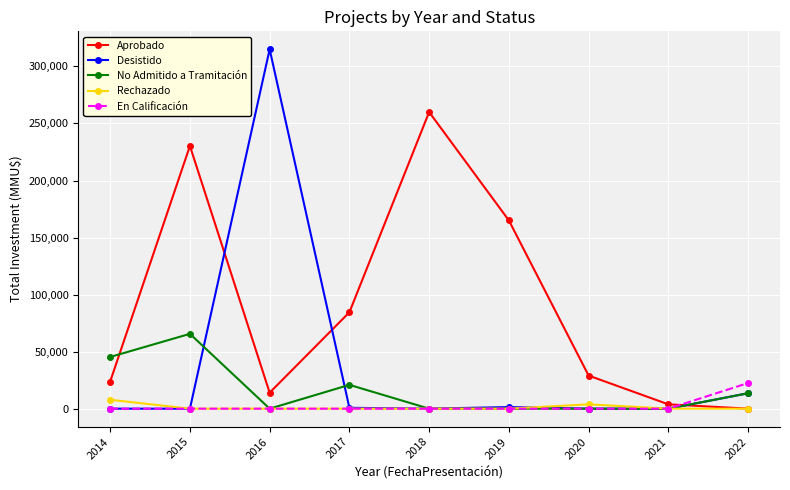

Which series has the largest total across all categories?

Aprobado